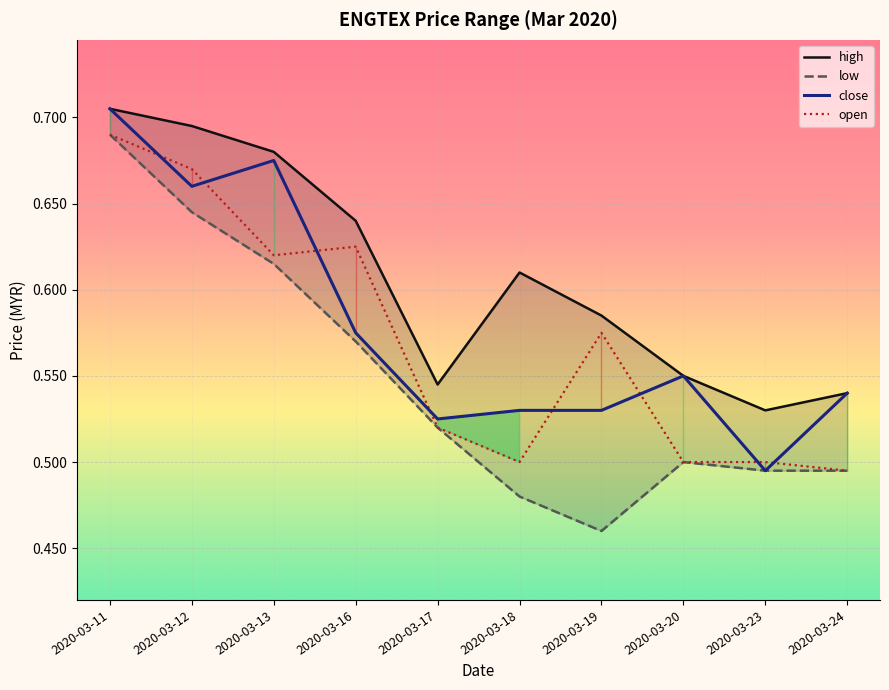

How many lines are shown in the chart?

4